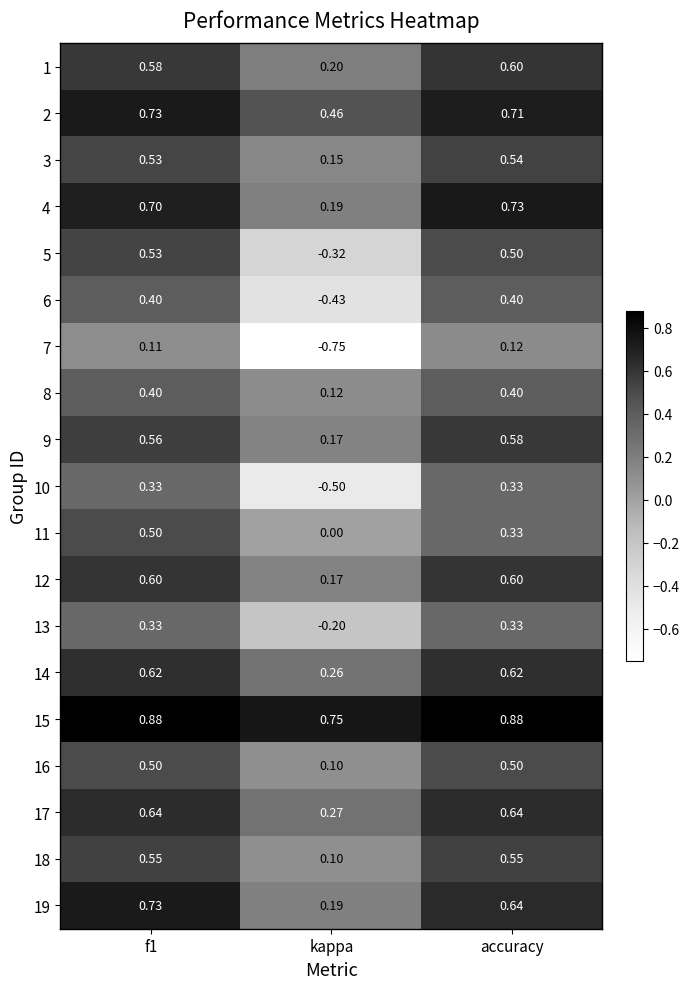

At which label does 5 reach its minimum?

kappa